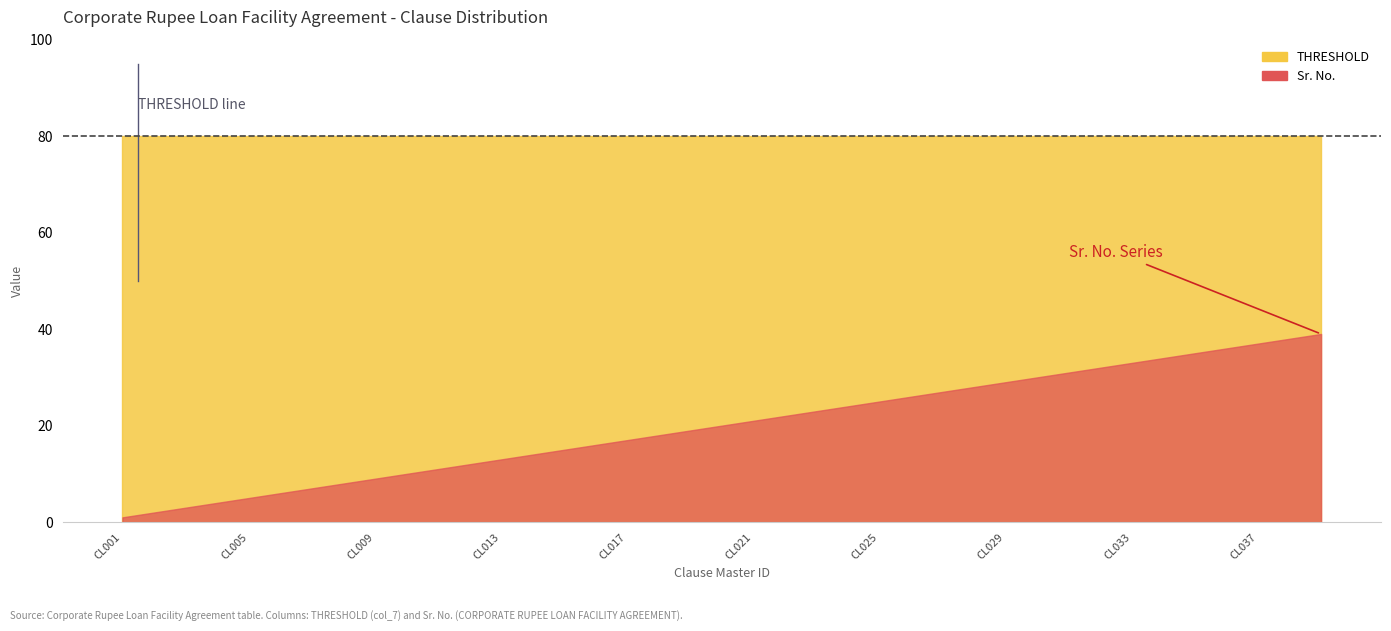

True or false: Sr. No. and THRESHOLD cross at least once.

False